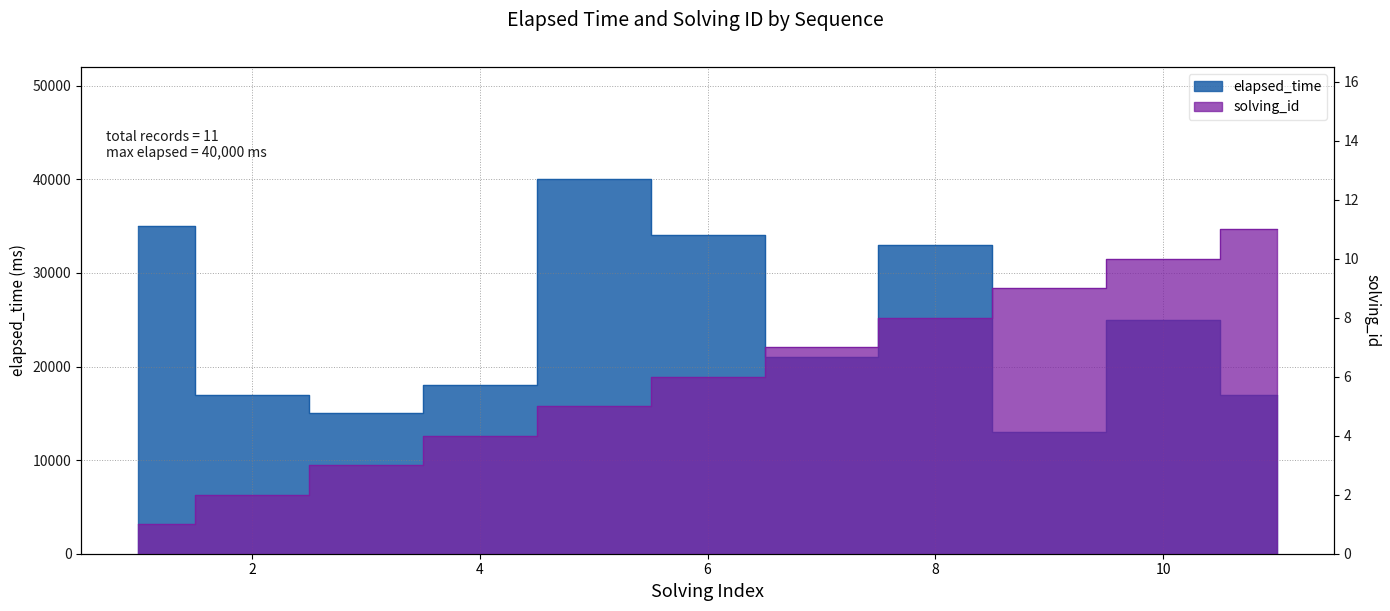

What are all the series names shown in the legend?

elapsed_time, solving_id